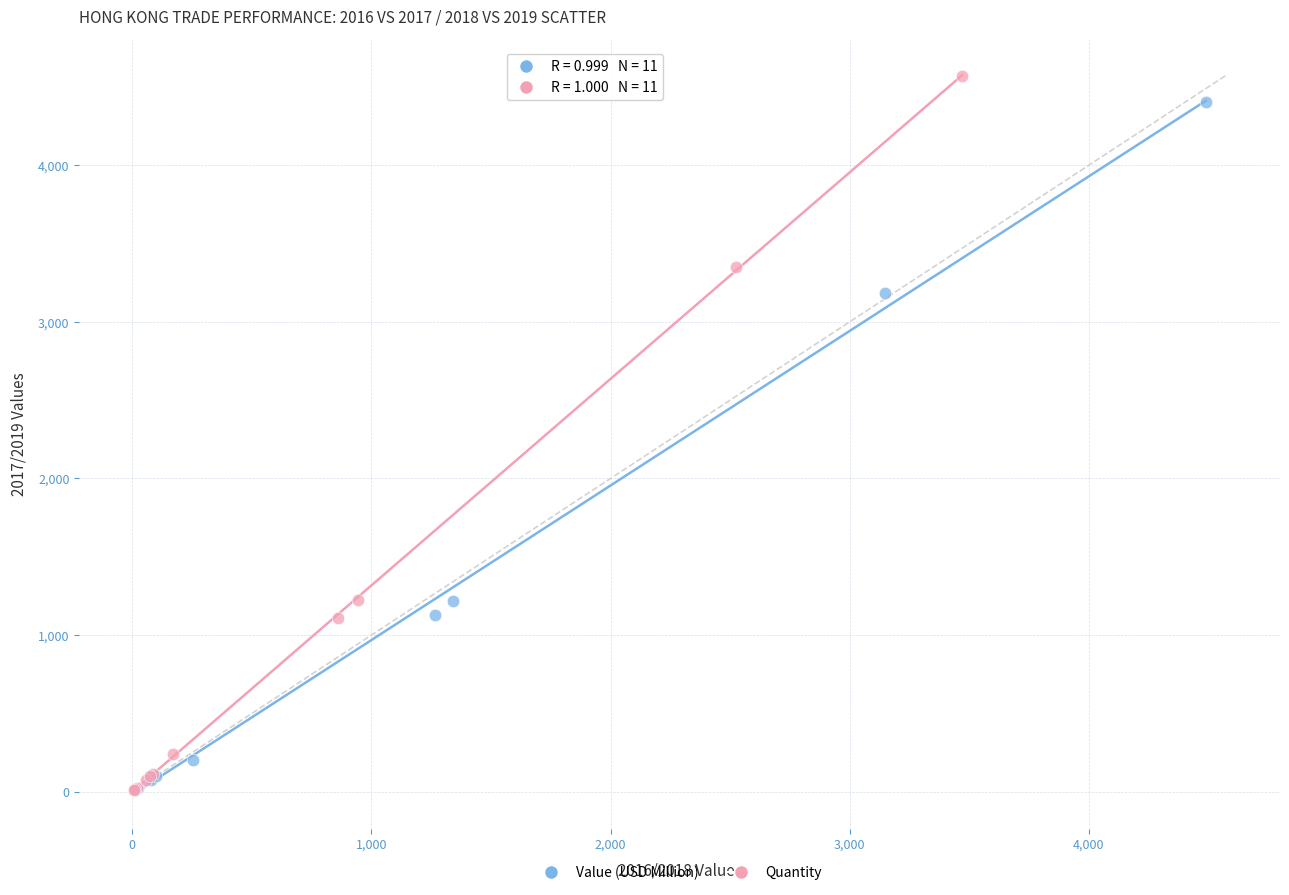

Which series has the largest Y range (max minus min)?

Quantity